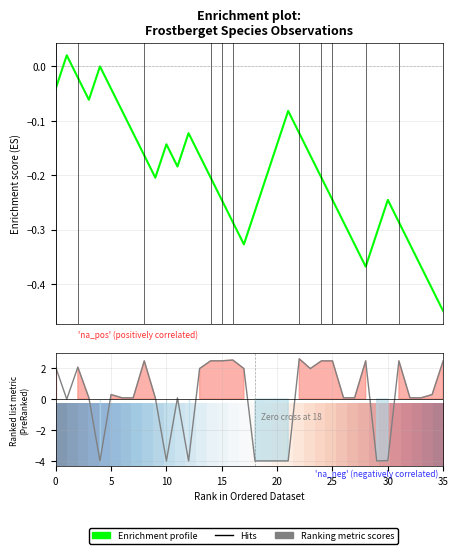

What is the label of the 16th point from the right?

20